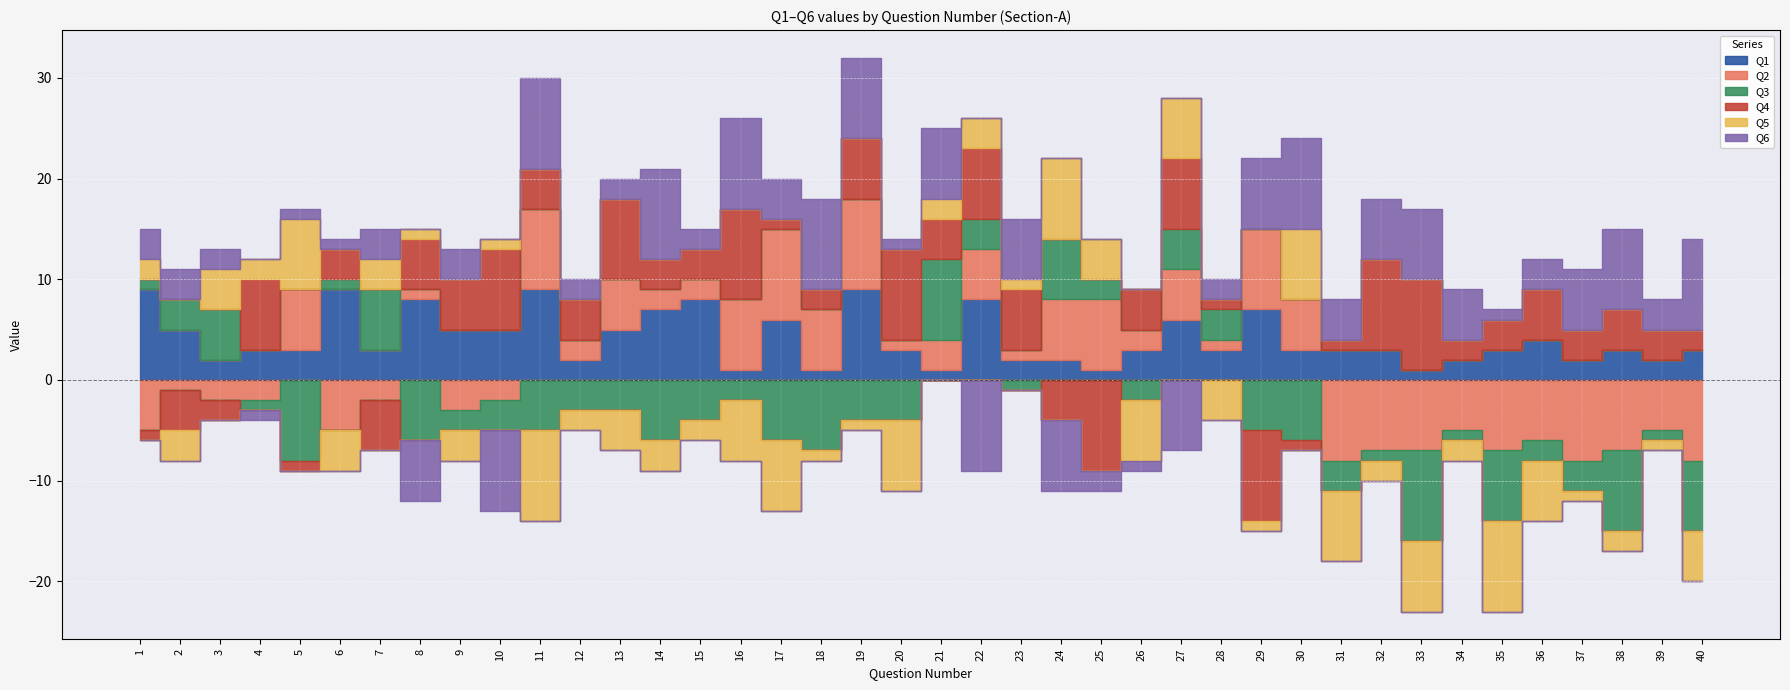

Is it true that Q3 equals 0 at 6?

False